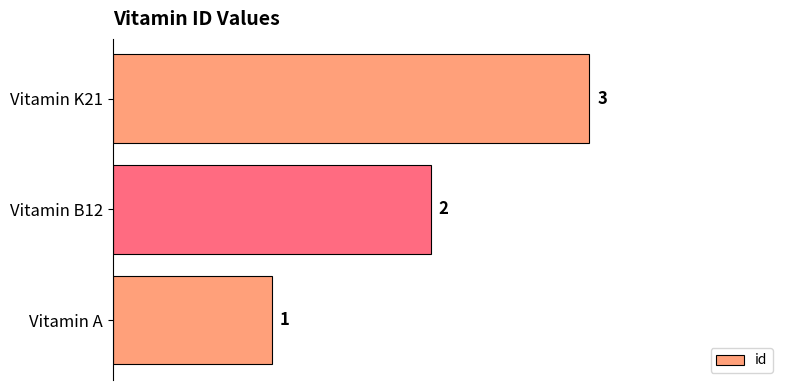

Which has a higher value, Vitamin A or Vitamin K21?

Vitamin K21